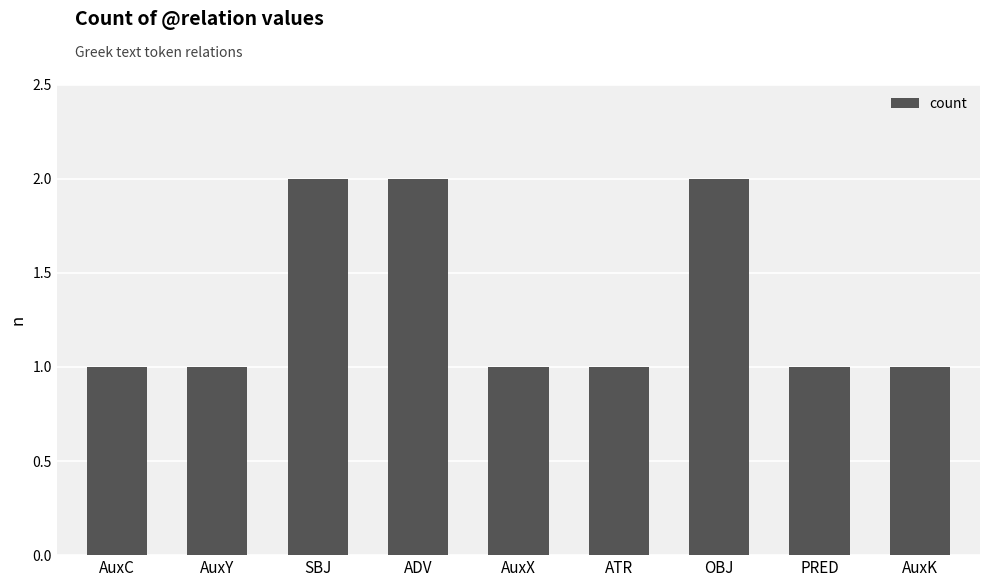

Are the bars grouped side by side (vs. stacked)?

No